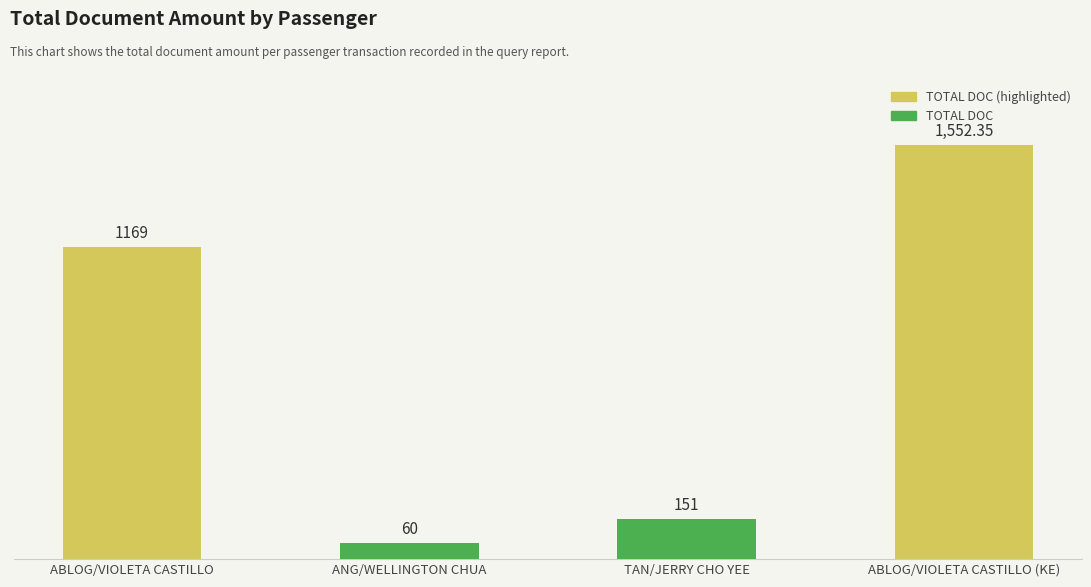

At which category does the chart reach its minimum across all series?

ANG/WELLINGTON CHUA